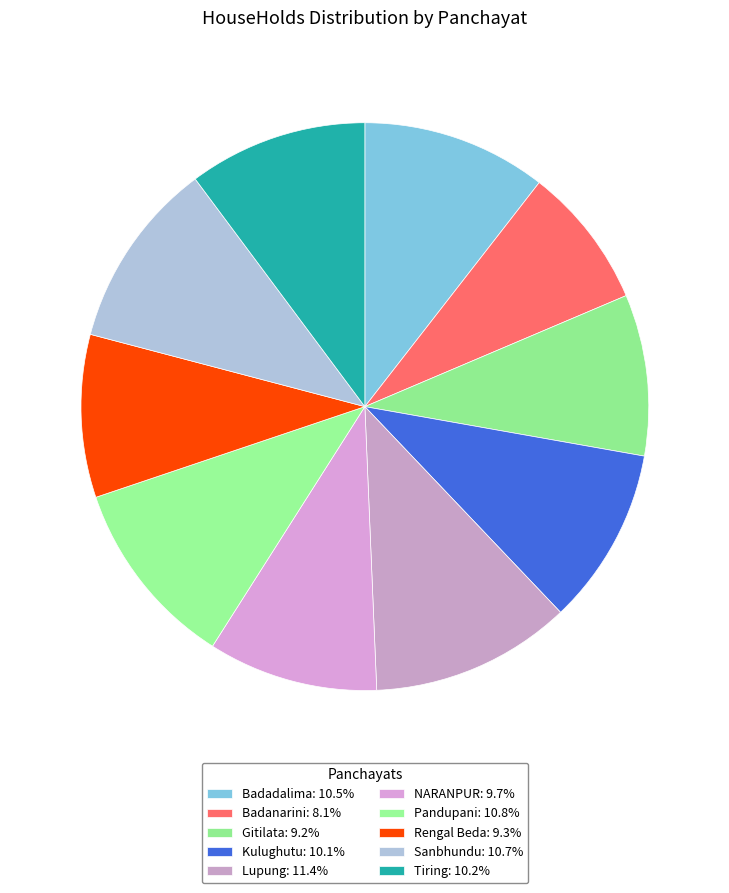

Between Badanarini and Badadalima, which is larger?

Badadalima